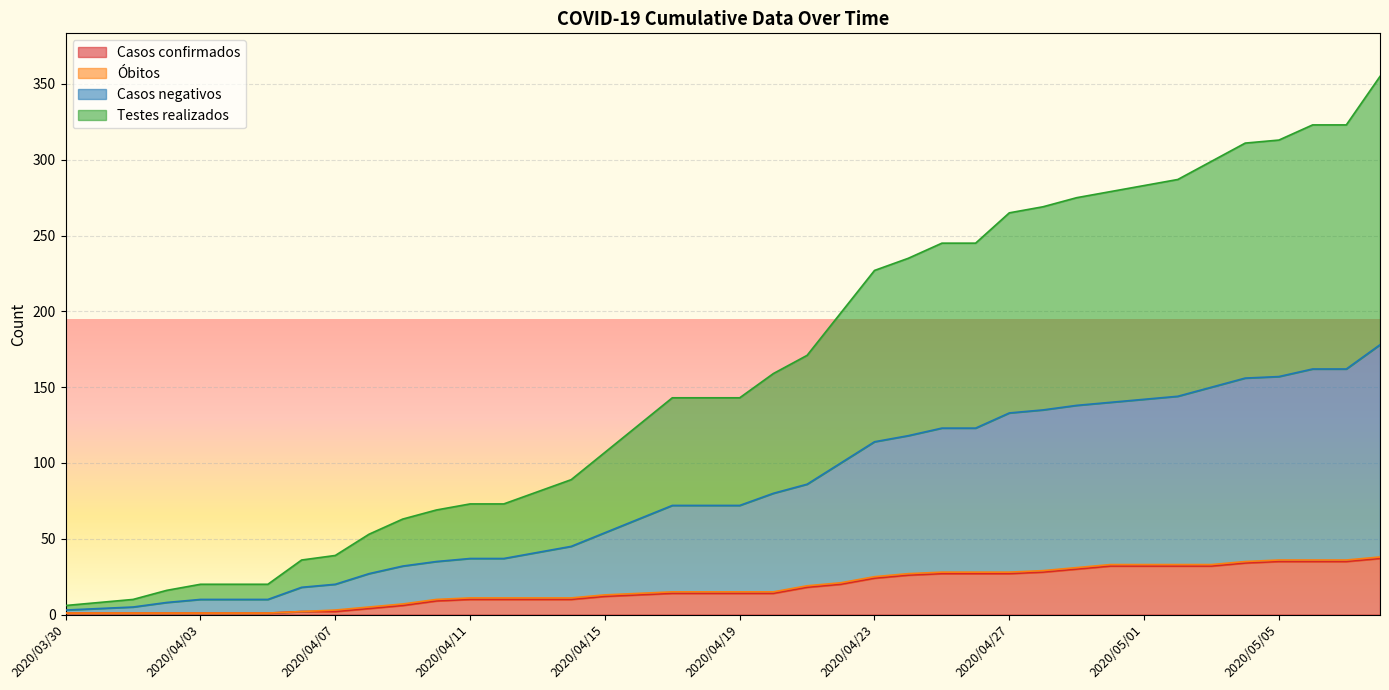

True or false: Casos negativos has more than 1 points higher than both neighbors.

False